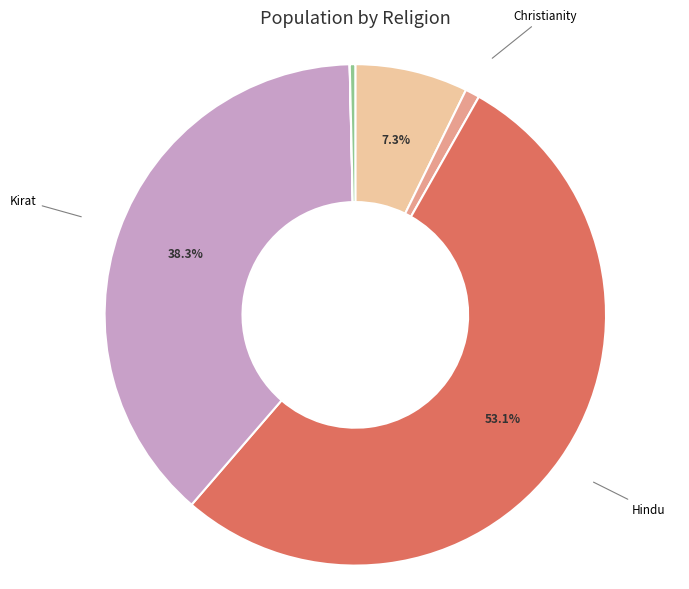

Does any single category account for the majority?

Yes